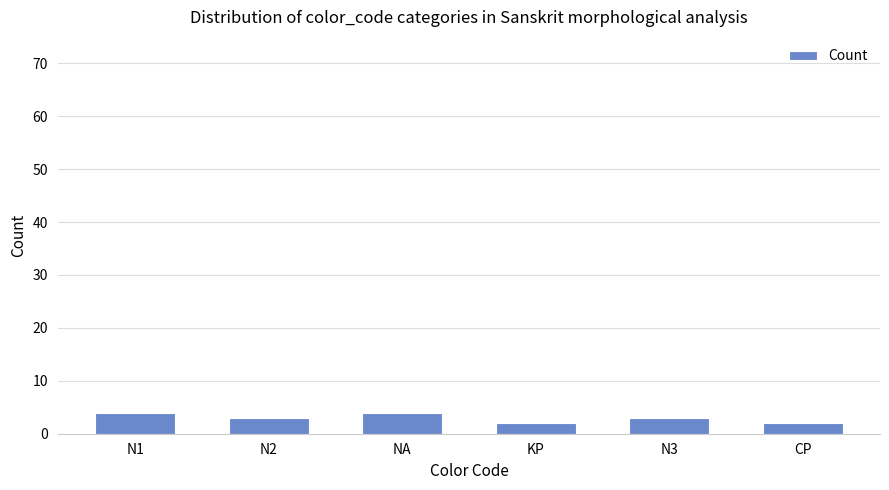

What position from the left is CP?

6